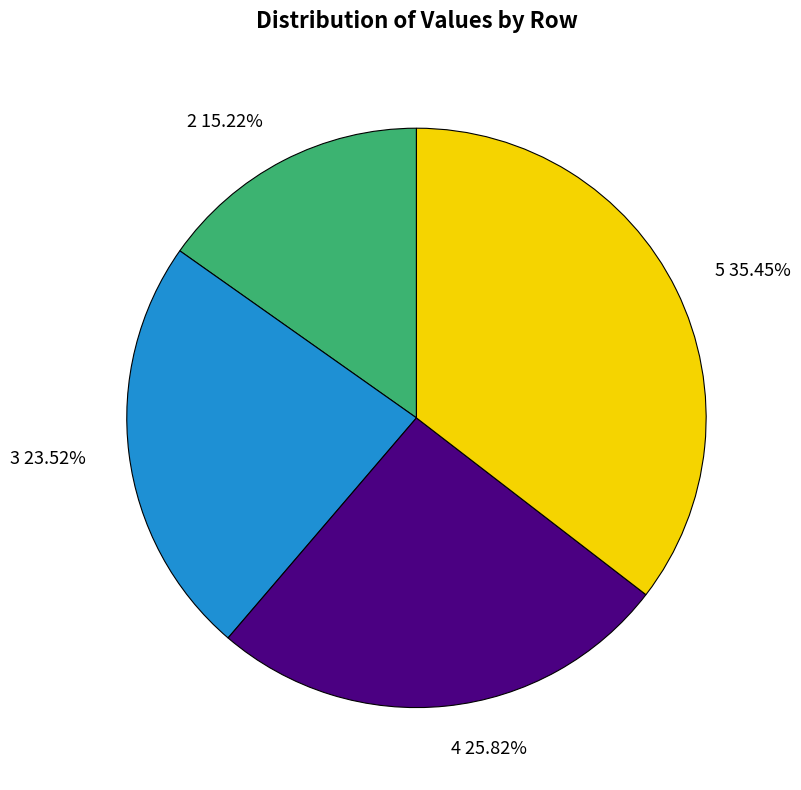

To the nearest percent, what is the difference between the largest and smallest slice percentages?

20%